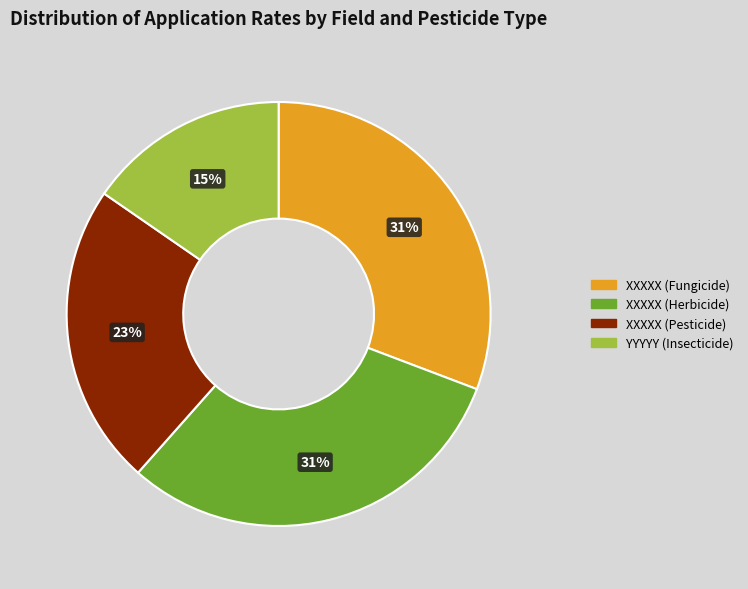

Is there a majority slice in this chart?

No